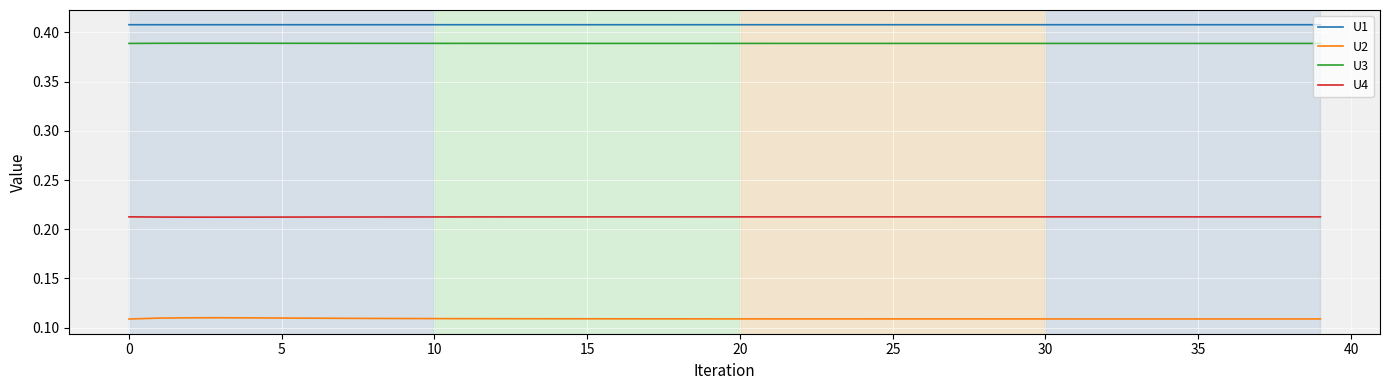

Which series has the largest total across all categories?

U1